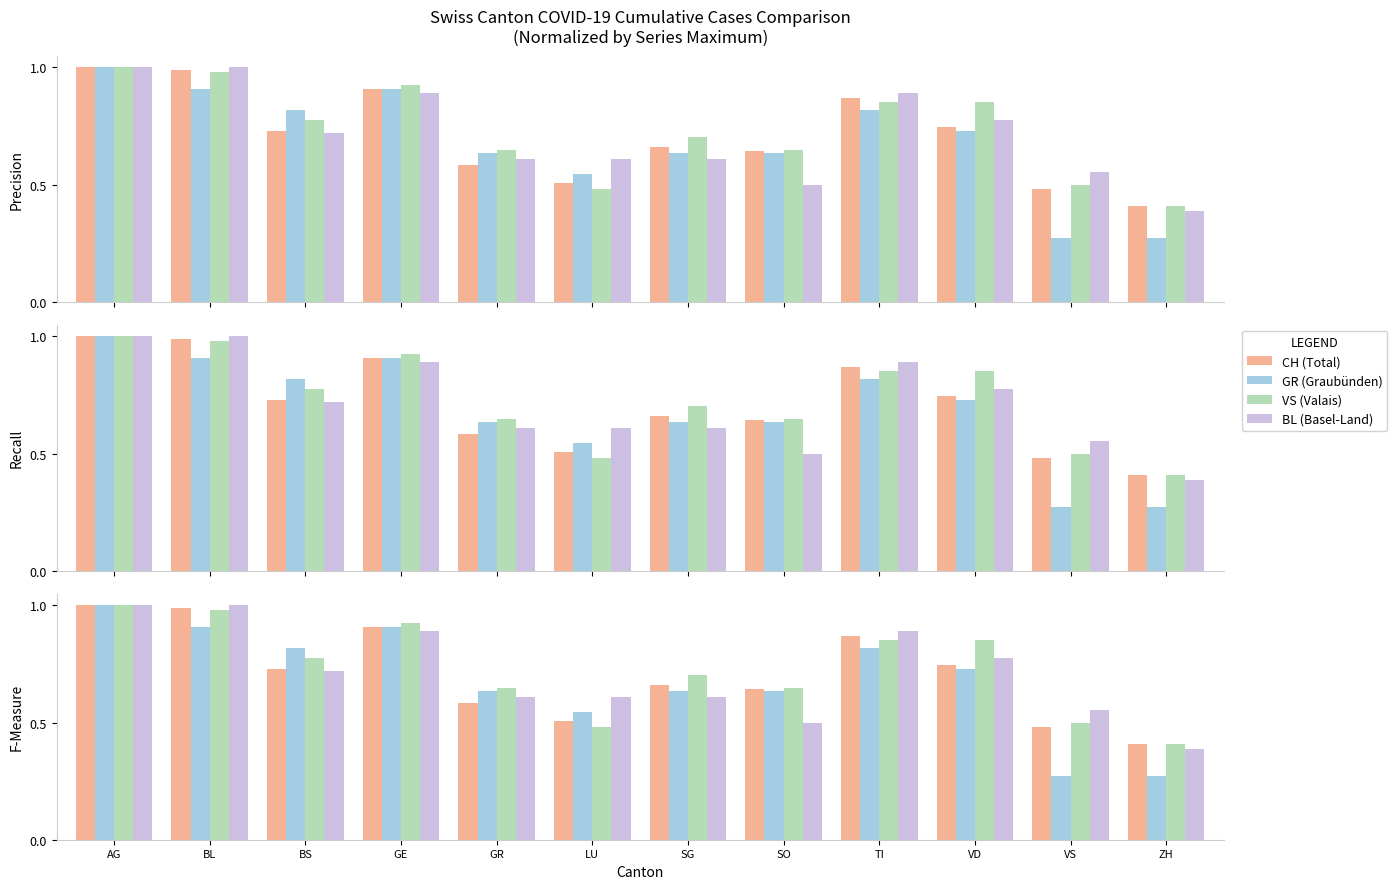

How many series are shown in this chart?

4